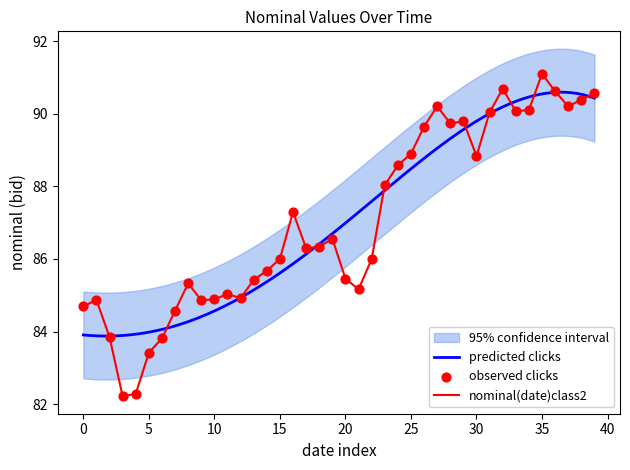

Approximately how many times larger is the value at 2023-01-28 compared to 2023-01-14?

1.0